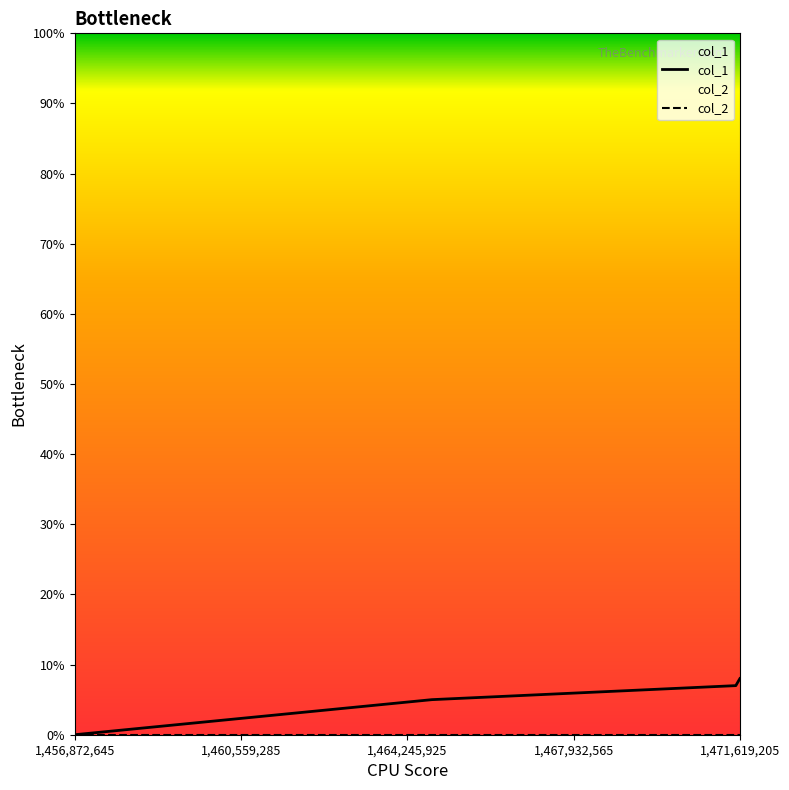

What are all the series names shown in the legend?

col_1, col_2